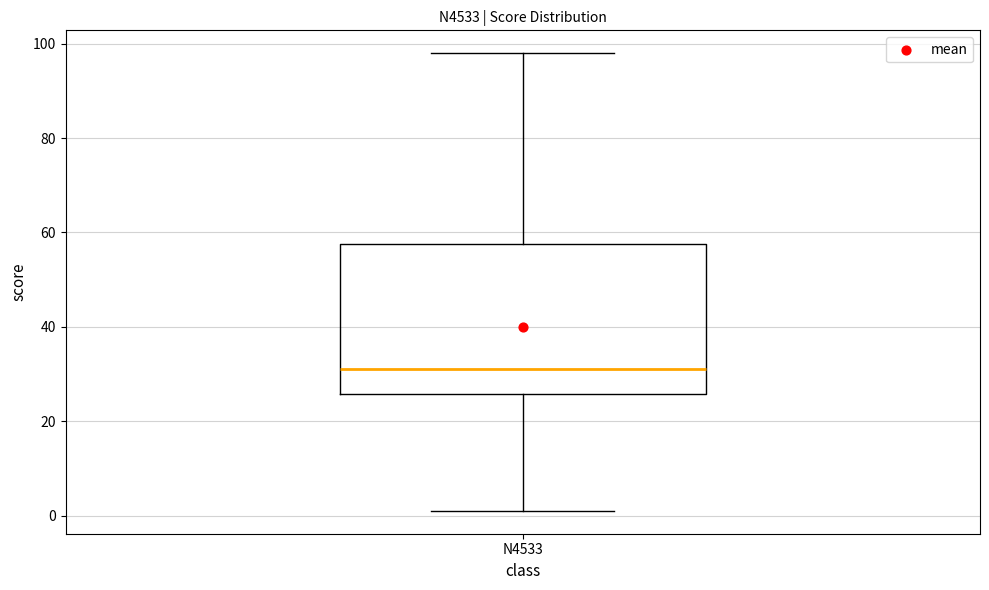

Where does the lower whisker of the box for N4533 end on the y-axis? The values are not printed on the chart, so give them approximately, as read against the axis.

2